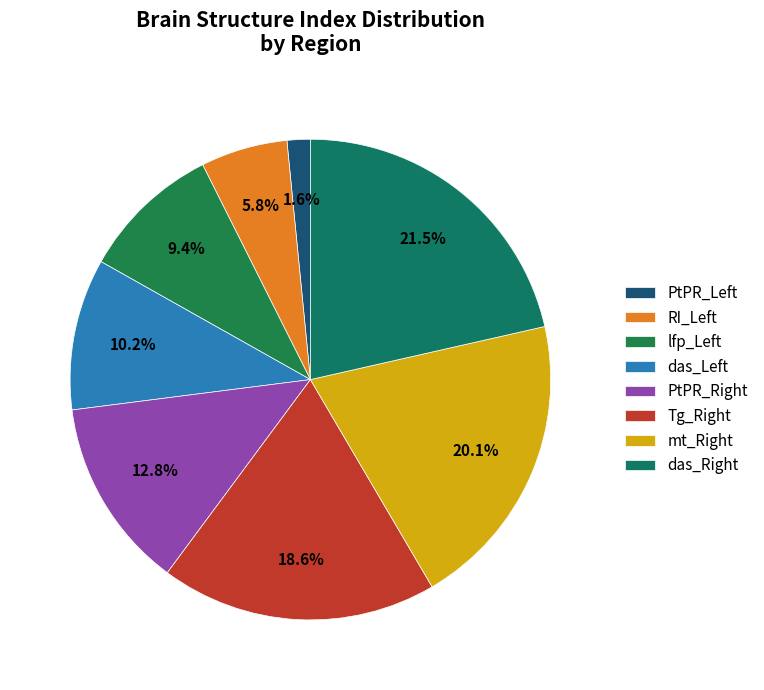

What is the change in value from PtPR_Right to mt_Right?

+107